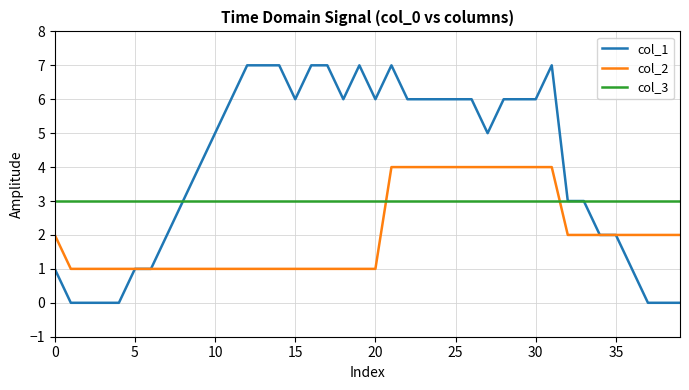

Which series has the largest total across all categories?

col_1